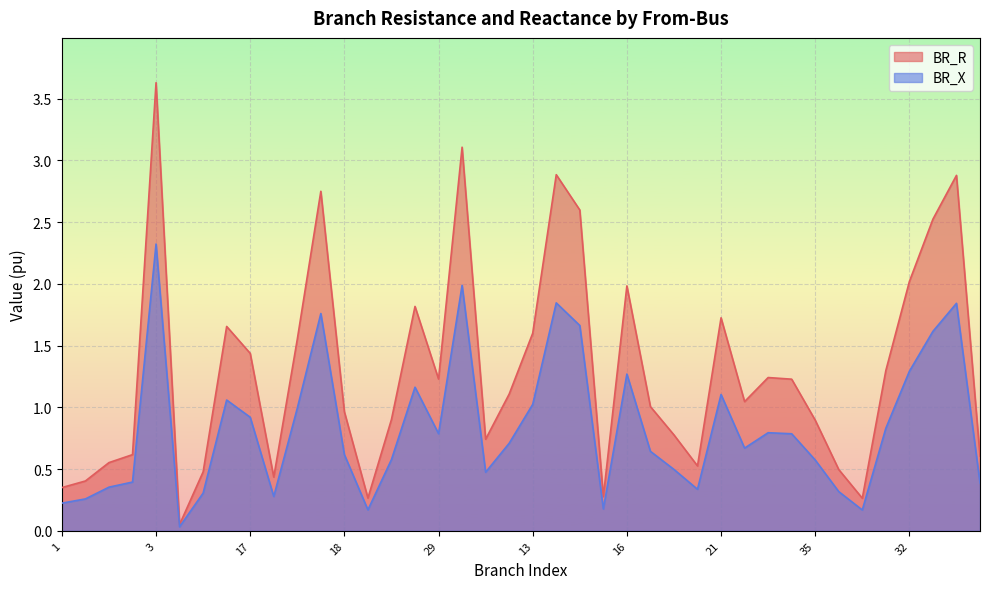

Is the value of BR_R at 30 greater than the value of BR_X at 18?

Yes